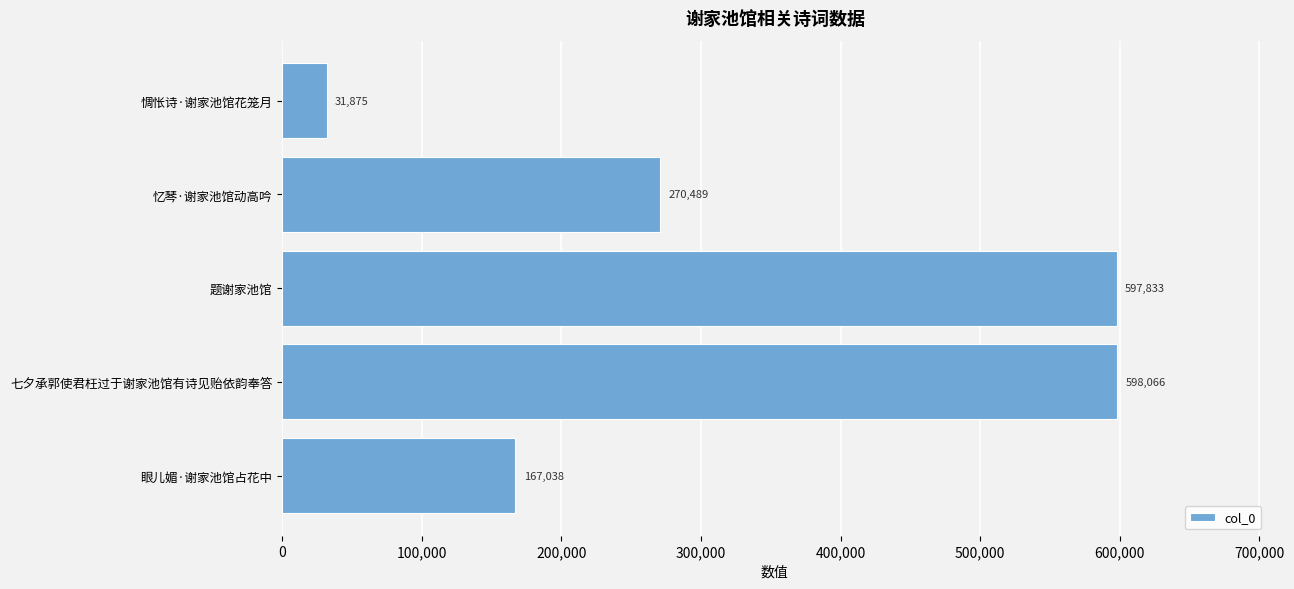

What is the change in value from 眼儿媚·谢家池馆占花中 to 题谢家池馆?

+430795